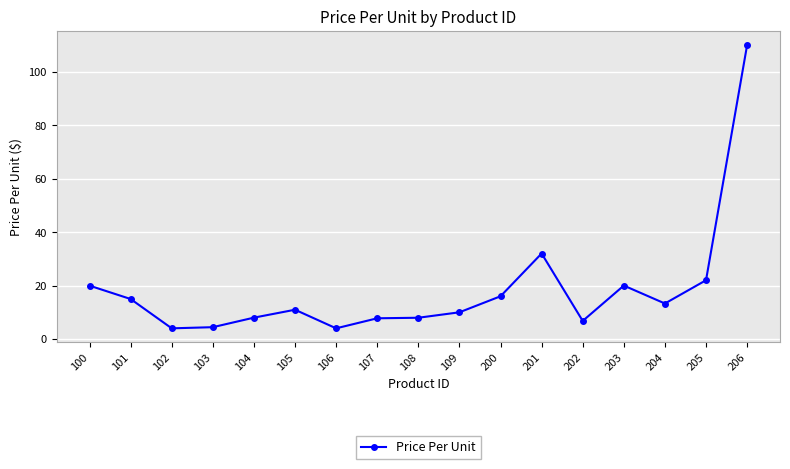

At which category does the data reach its first local peak?

105